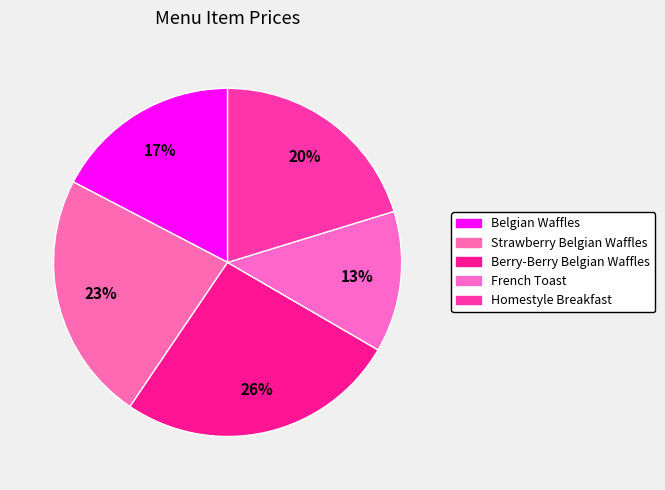

How much of the chart is everything except Homestyle Breakfast?

79.7%